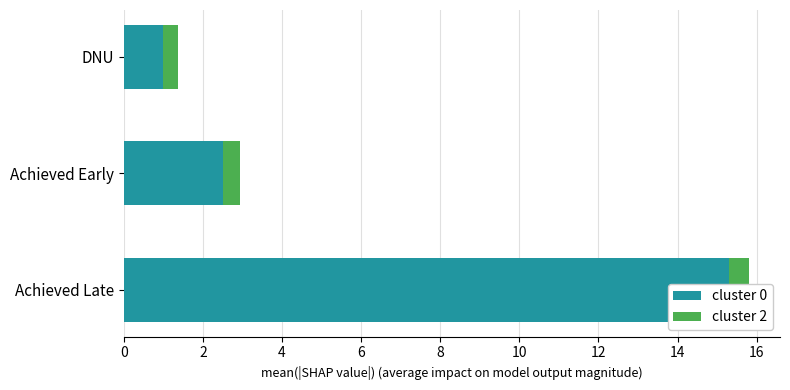

Between 2 and 4, which is larger?

2